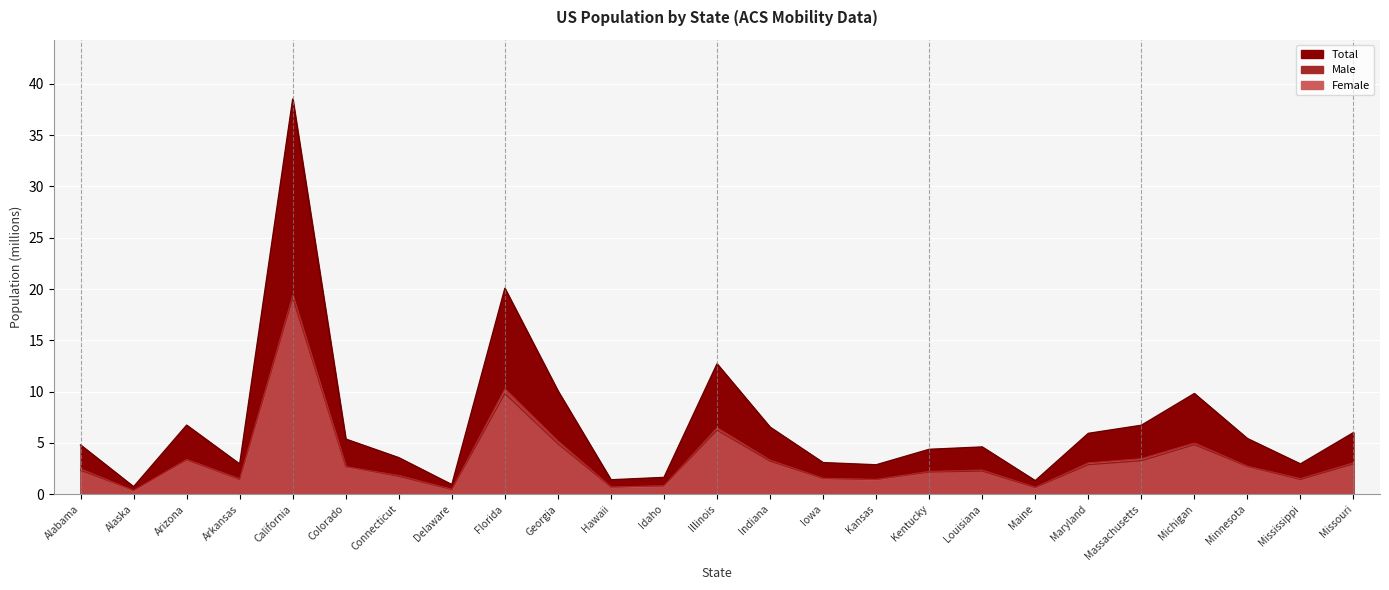

Which series has the widest spread of values?

Total